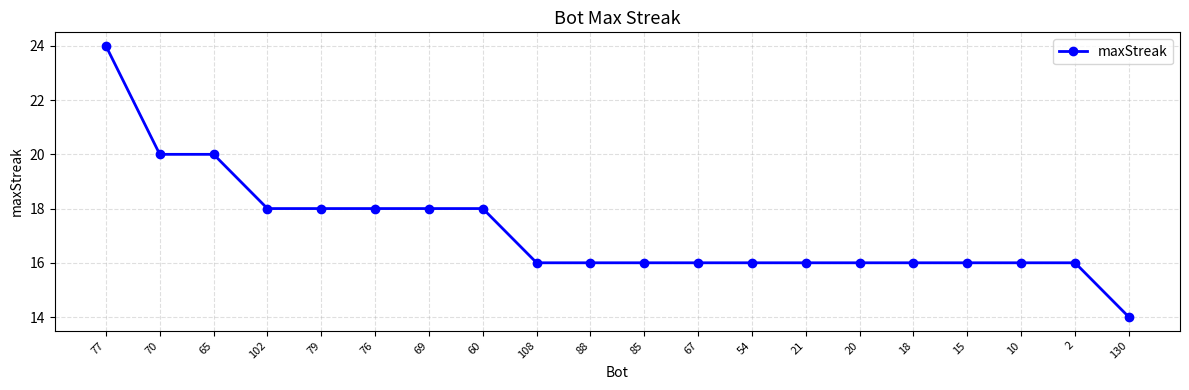

How many series are shown in this chart?

1